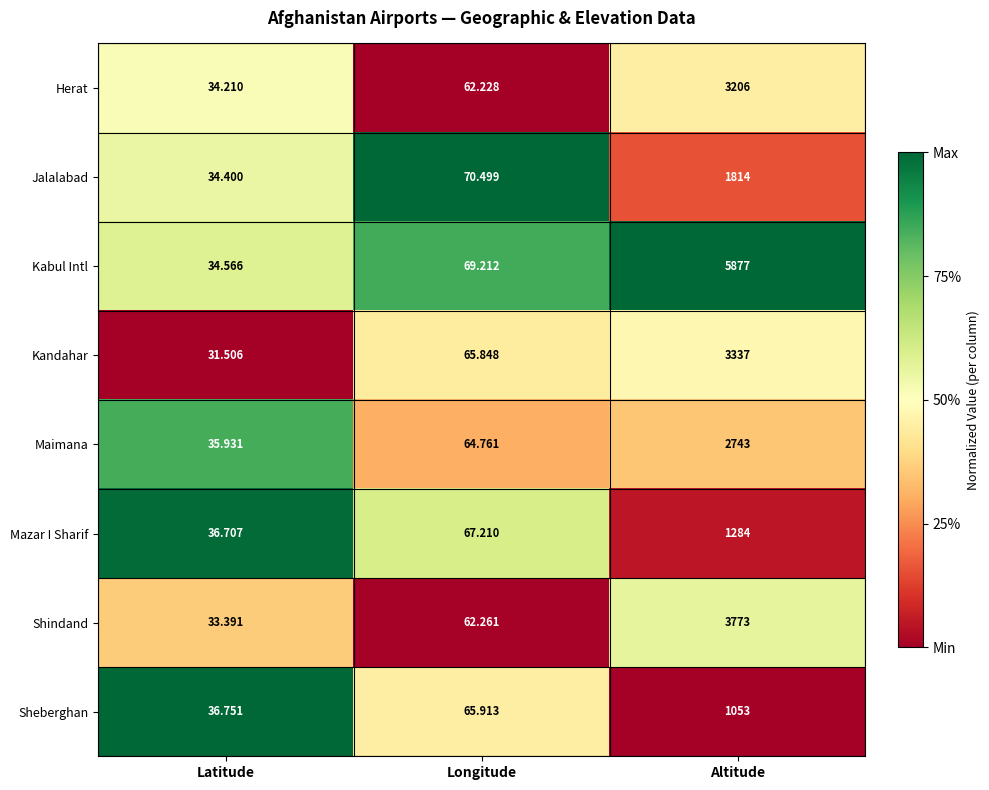

At which label is Kandahar closest to 1684?

Longitude